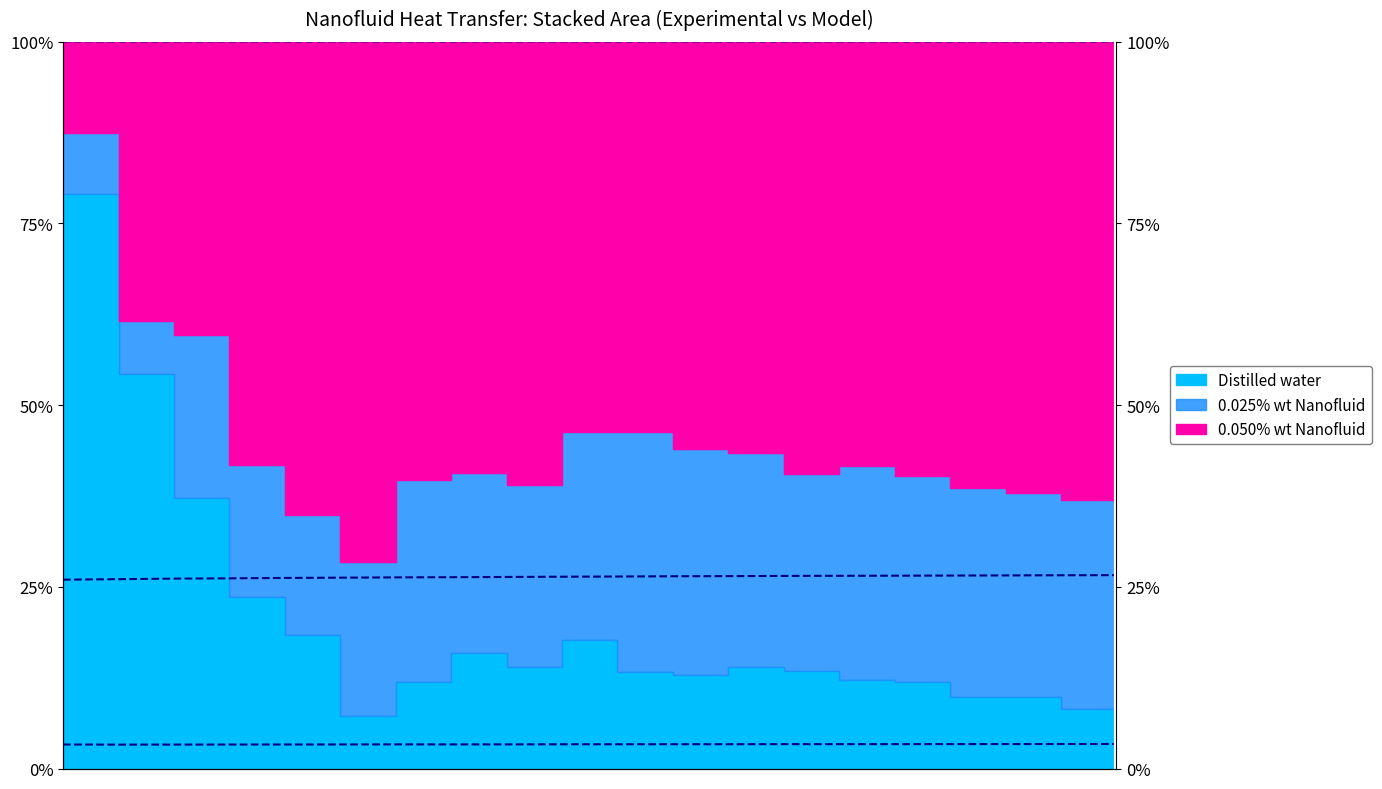

True or false: the data shows 0.0 at 4.

False